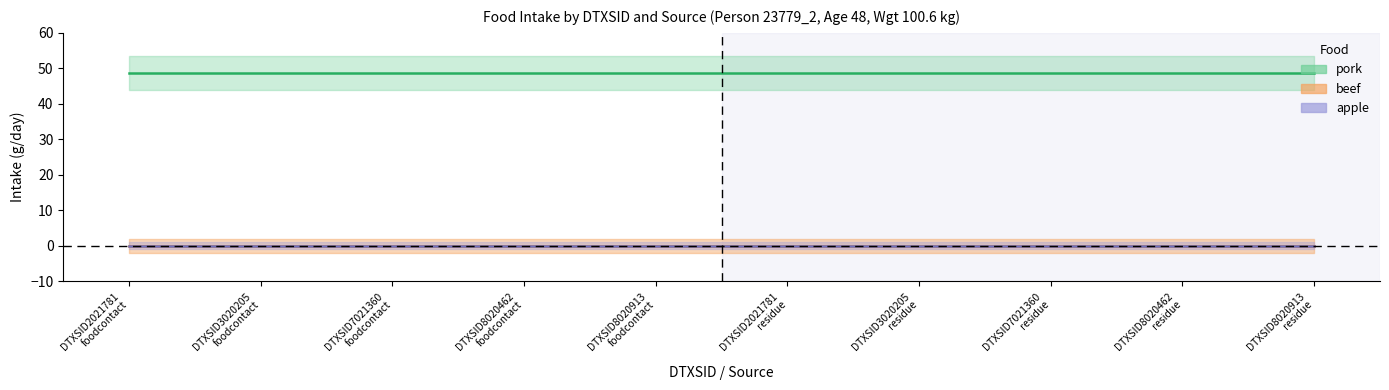

What is the greatest value displayed?

48.6